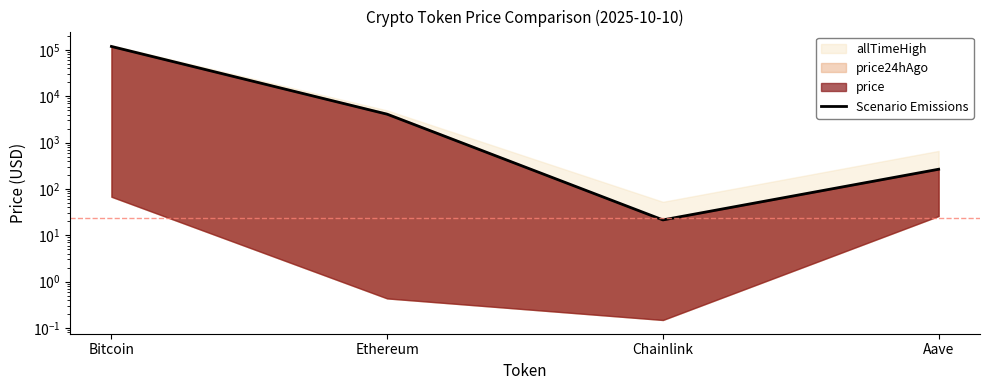

Which label corresponds to the largest value in the chart?

Bitcoin